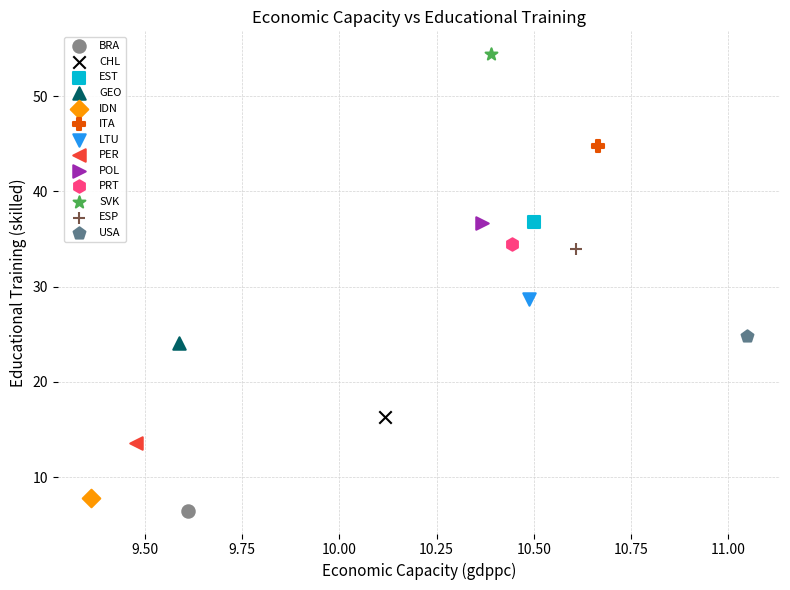

Which series contains the lowest Y value?

BRA